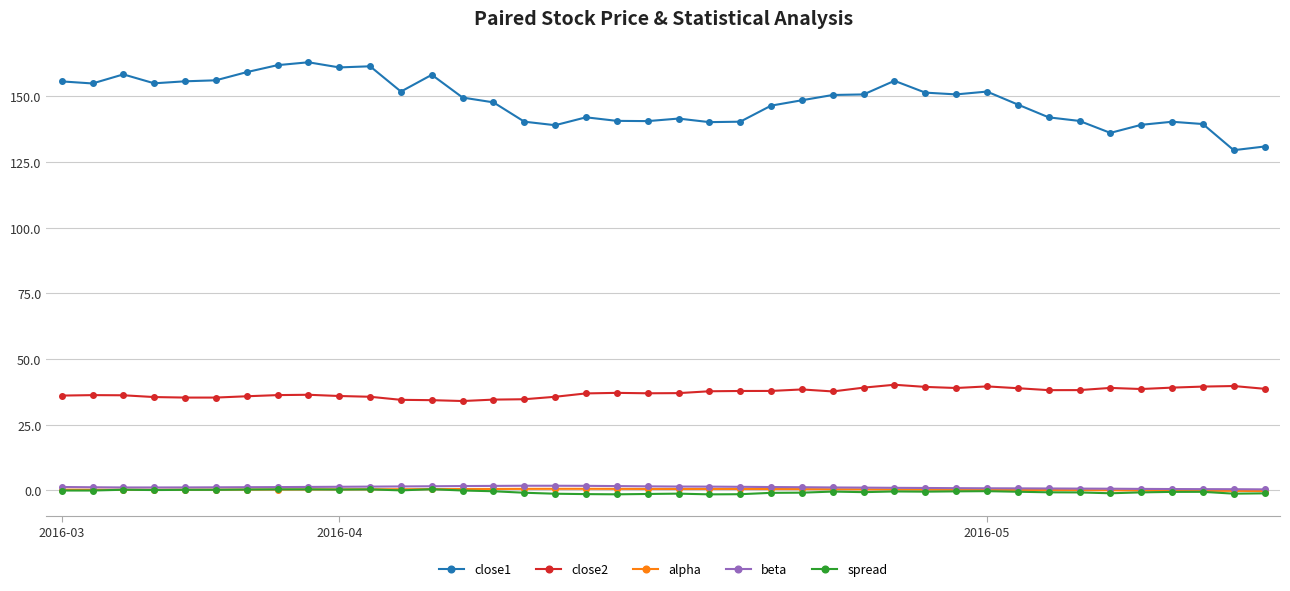

Which series has the largest range (max minus min)?

close1